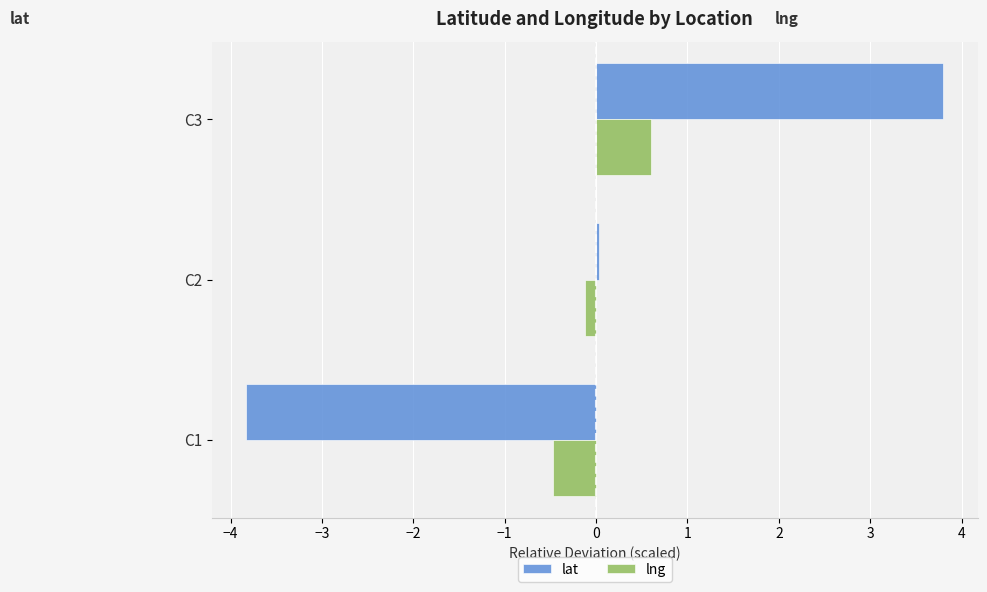

The lat series shows 3.8 at C3. True or false?

True